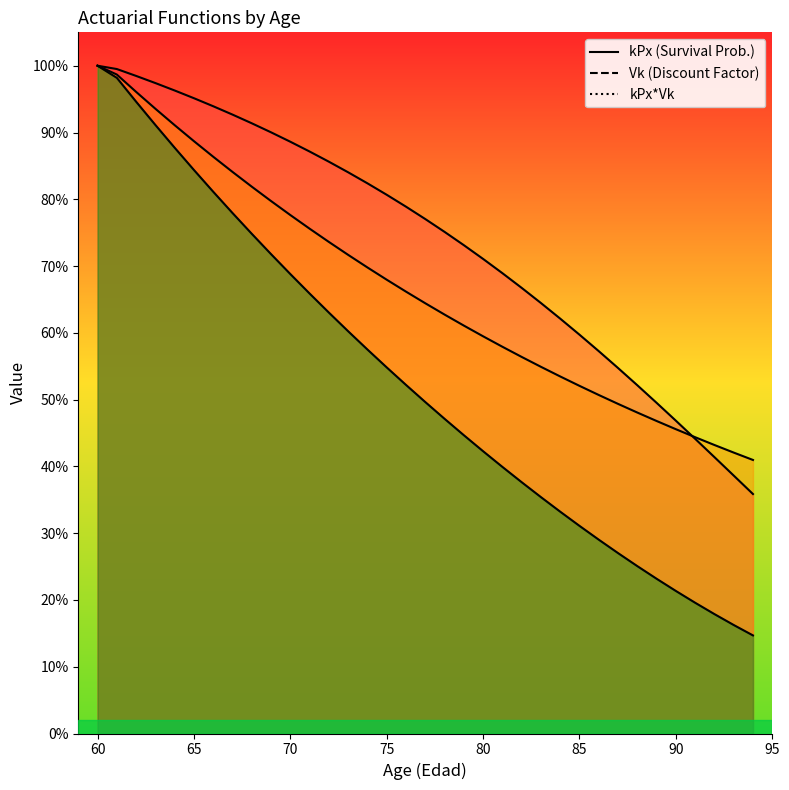

Rank the series by their average value, from highest to lowest.

kPx Line, Vk Line, kPx*Vk Line